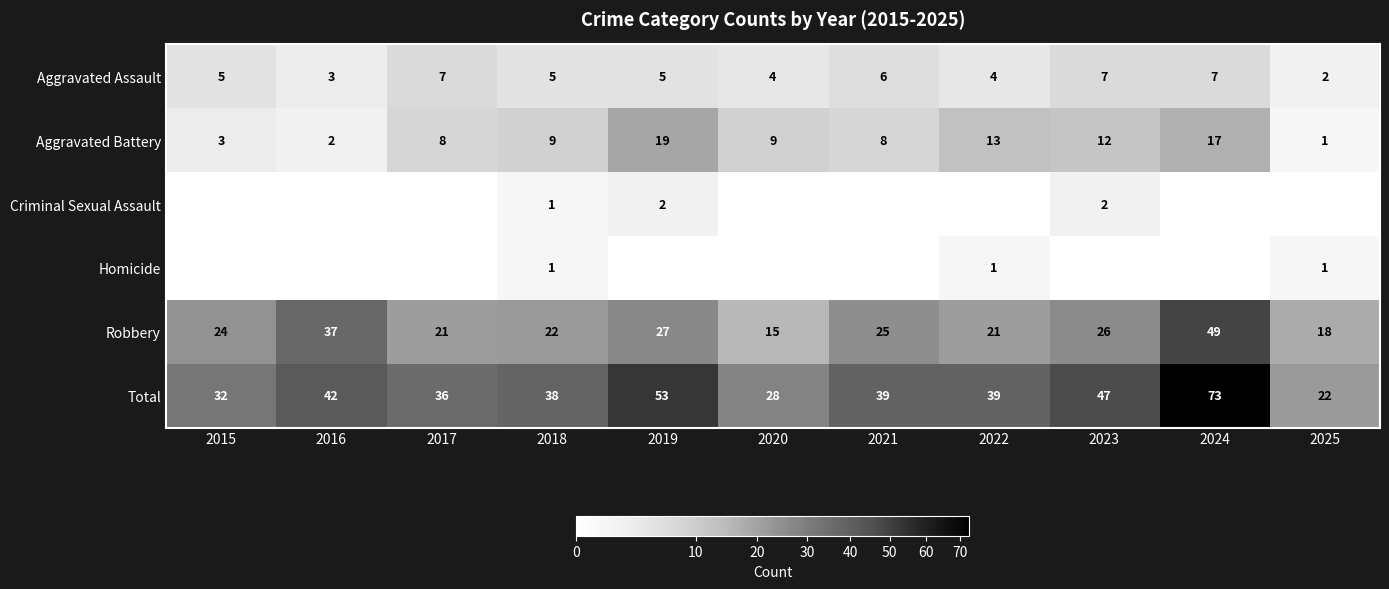

The Total series shows 103 at 2024. True or false?

False